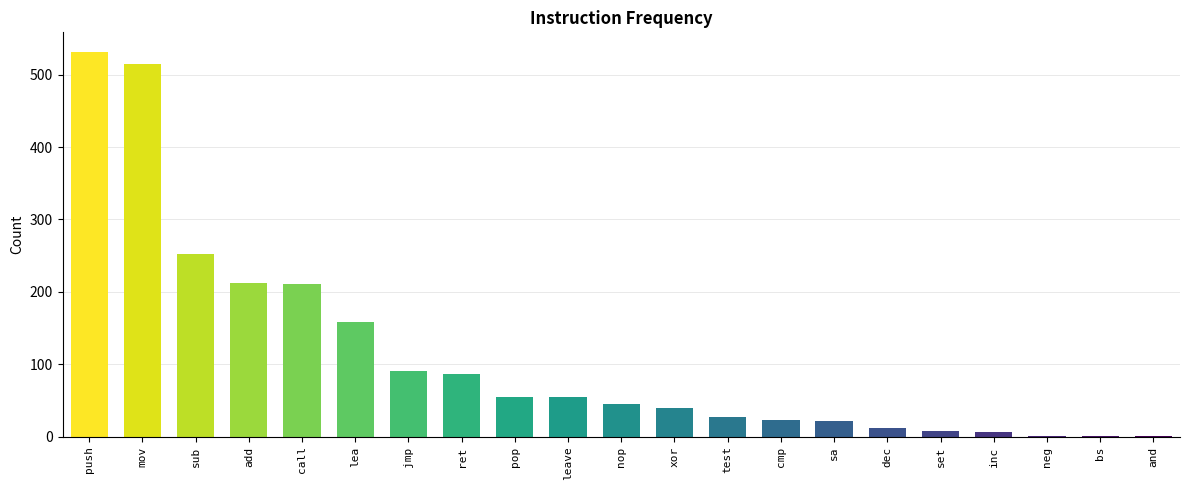

What is the greatest value displayed?

532